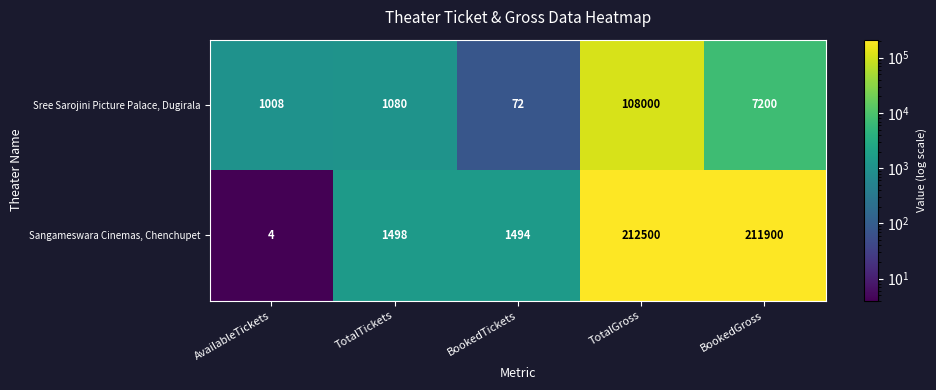

What is the sum of all Sree Sarojini Picture Palace, Dugirala values?

117360